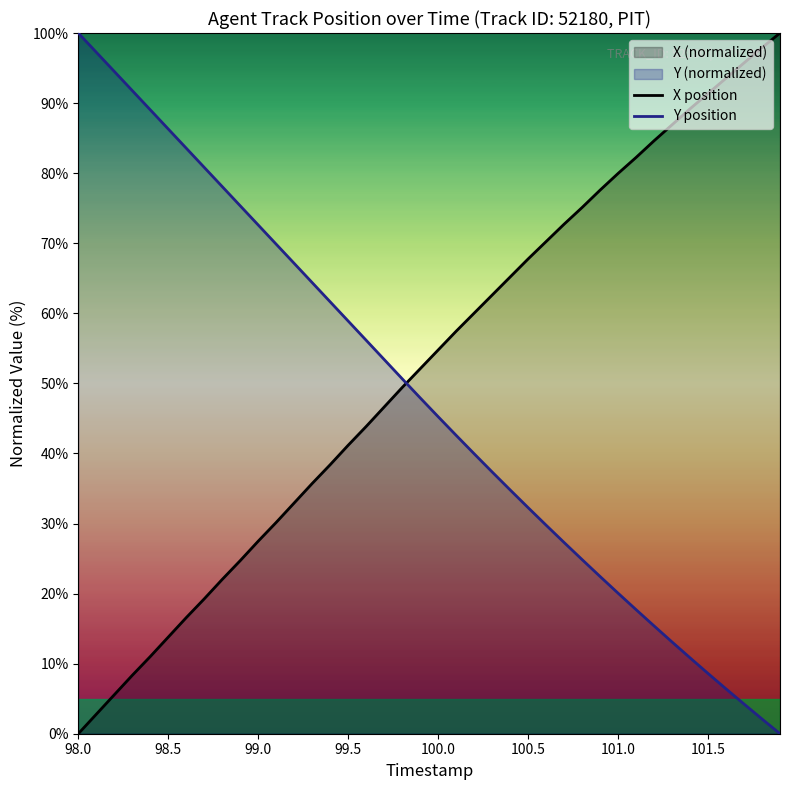

Reading left to right, list all the values displayed in this chart.

X position: 0.0	2.8	5.6	8.3	11.0	13.8	16.6	19.2	22.0	24.7	27.5	30.2	32.9	35.7	38.4	41.2	43.8	46.6	49.4	52.1	54.8	57.4	60.0	62.6	65.2	67.8	70.2	72.7	75.1	77.6	80.0	82.2	84.6	86.9	89.2	91.4	93.6	95.7	97.9	100.0
Y position: 100.0	97.3	94.5	91.8	89.0	86.3	83.6	80.8	78.1	75.3	72.6	69.9	67.1	64.4	61.6	58.9	56.2	53.4	50.7	47.9	45.2	42.6	40.0	37.4	34.8	32.3	29.8	27.3	24.9	22.4	20.1	17.7	15.4	13.1	10.8	8.6	6.4	4.2	2.1	0.0